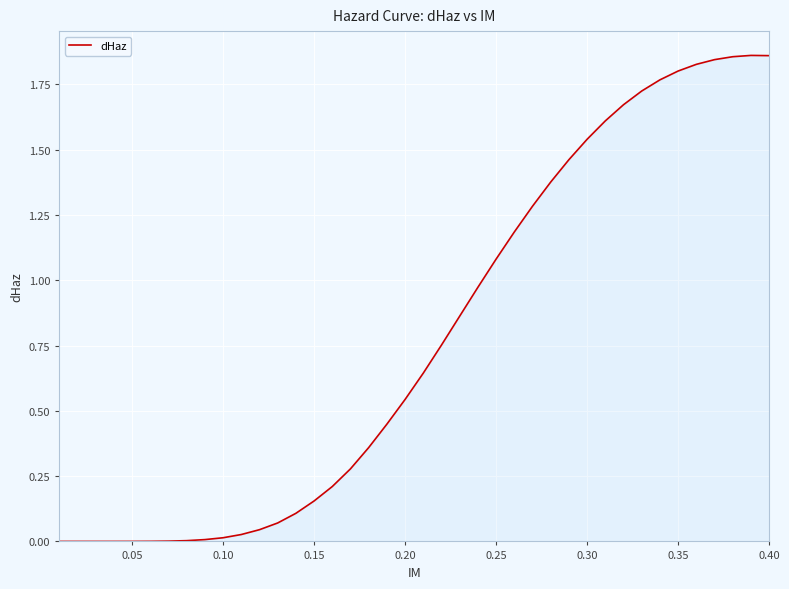

Which has a higher value, 0.35 or 0.40?

0.40